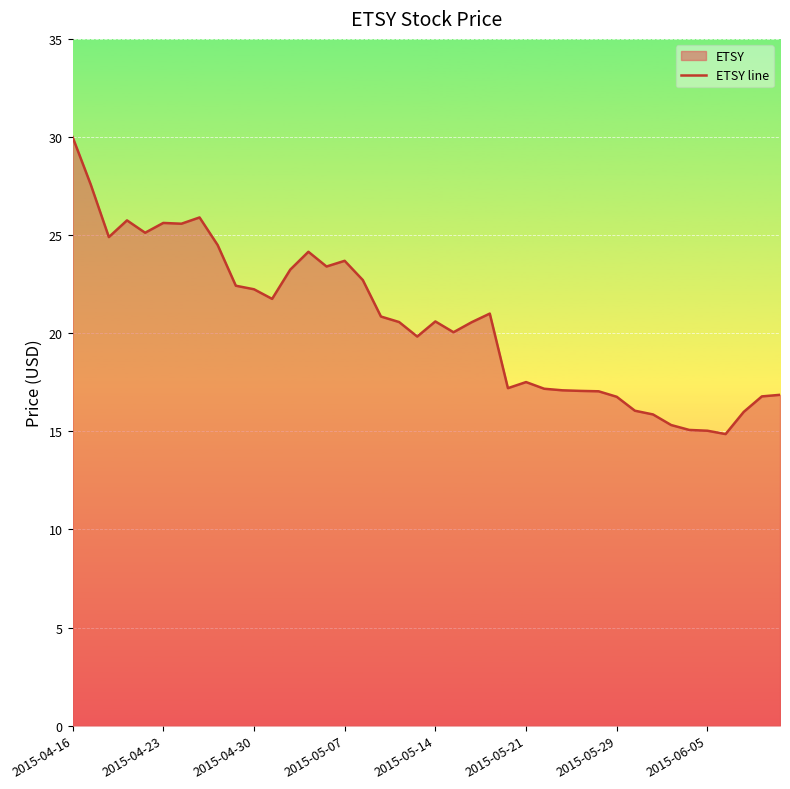

What is the difference between the second highest and second lowest values?

12.5